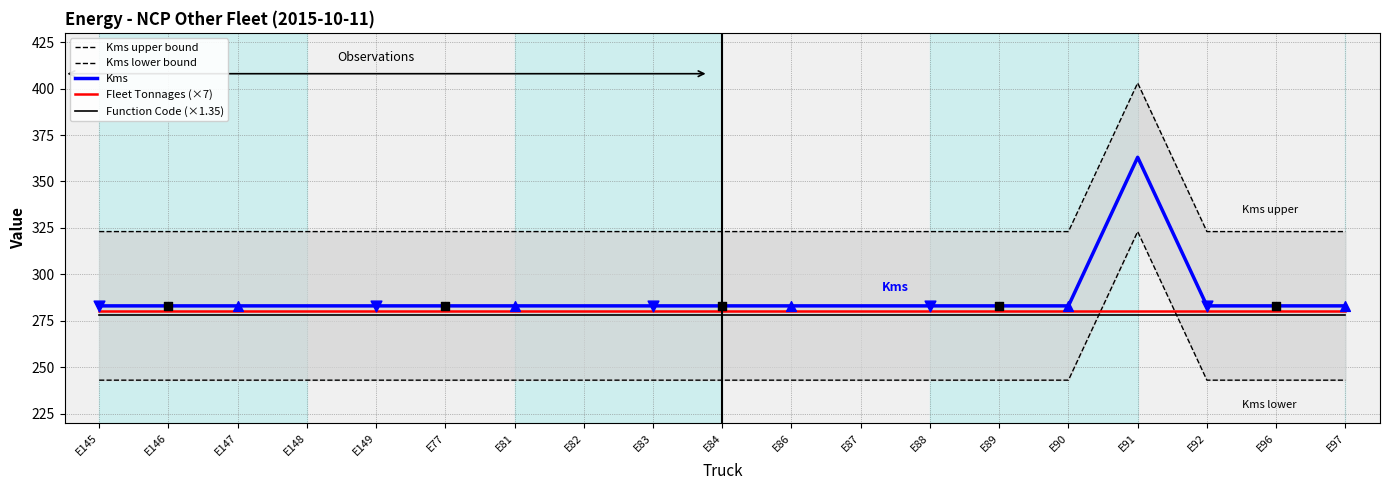

Which series contains the highest Y value?

Kms upper bound